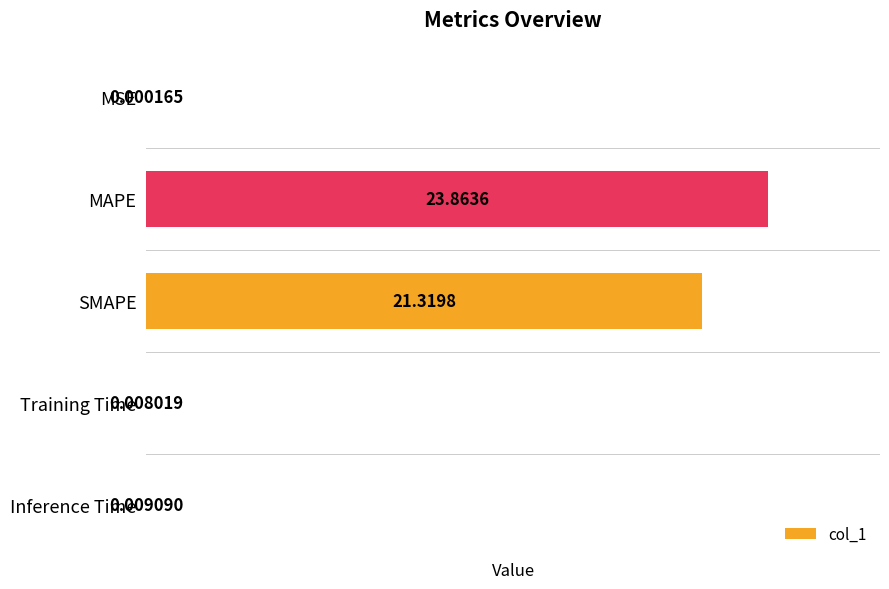

What is the sum of the values at SMAPE and Training Time?

21.3